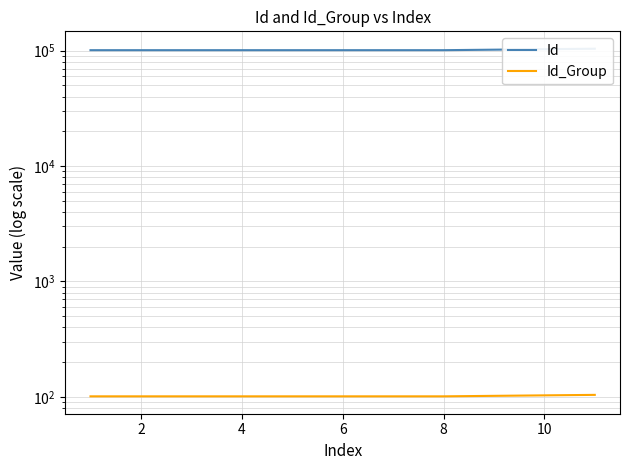

How many values in the Id series are below 101006?

5